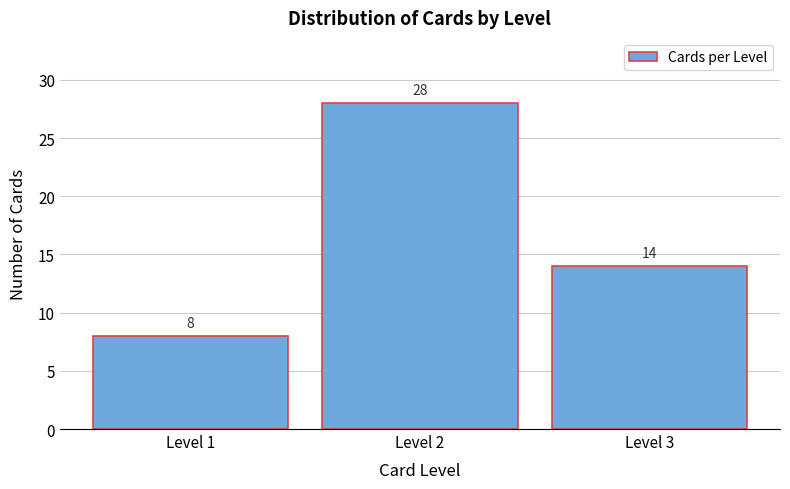

Reading left to right, list all the values displayed in this chart.

8	28	14